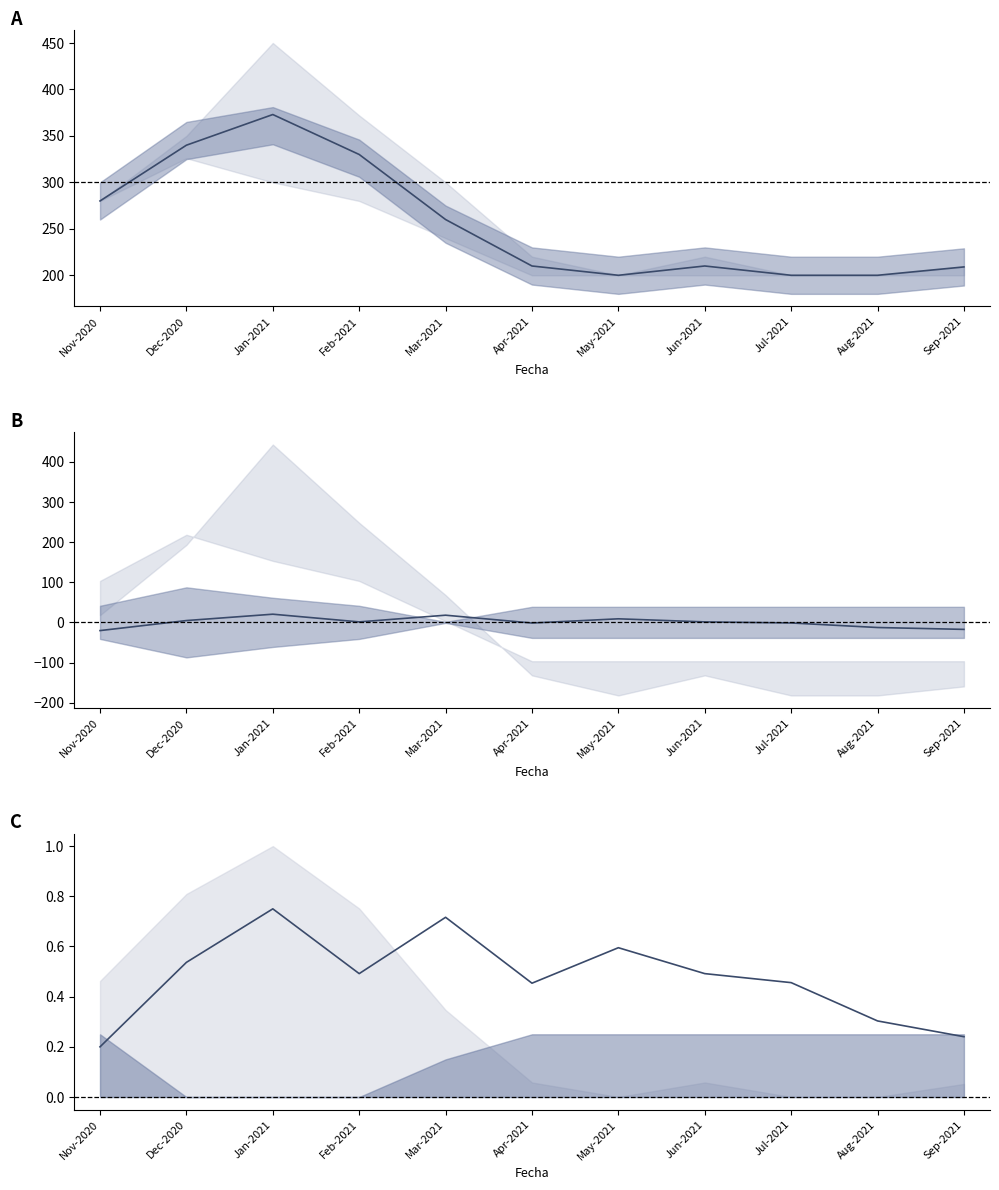

Does the chart display data point markers on the line(s)?

No